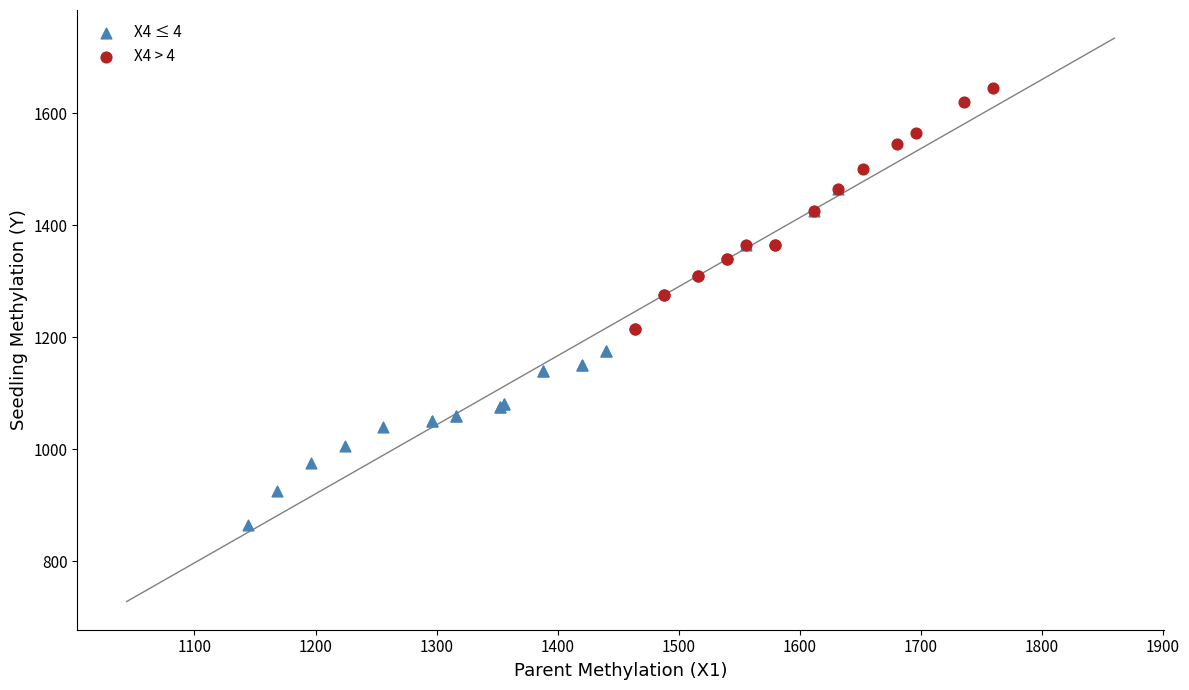

Which series reaches the maximum Y coordinate?

X4 > 4